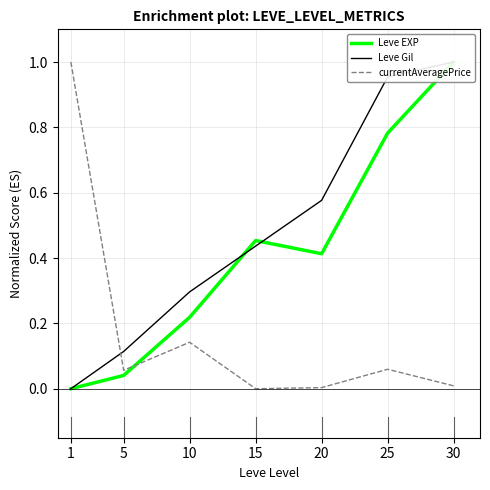

Which series changed the most between 10 and 15?

Leve EXP